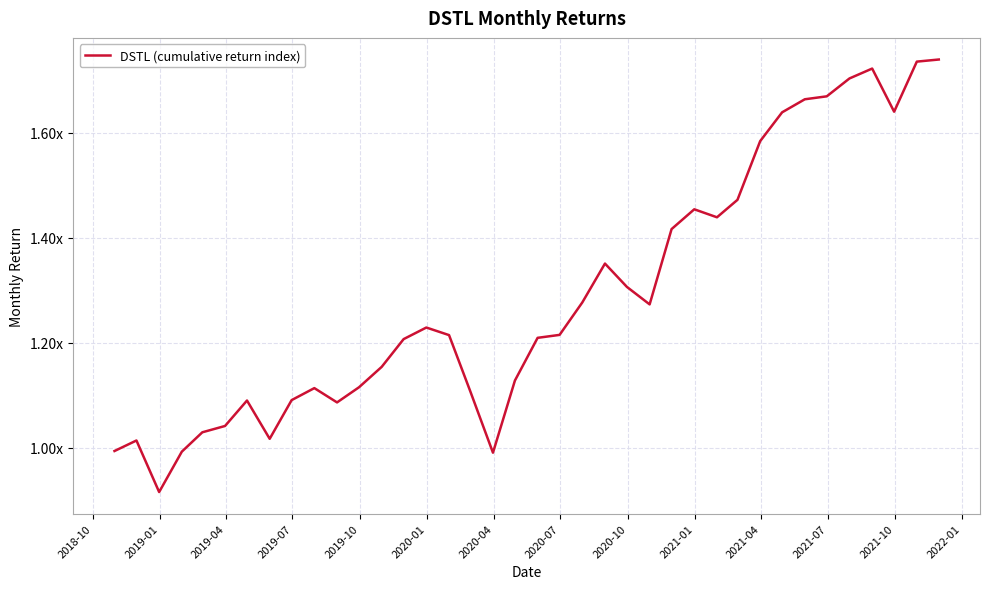

What is the minimum value shown in the chart?

0.9